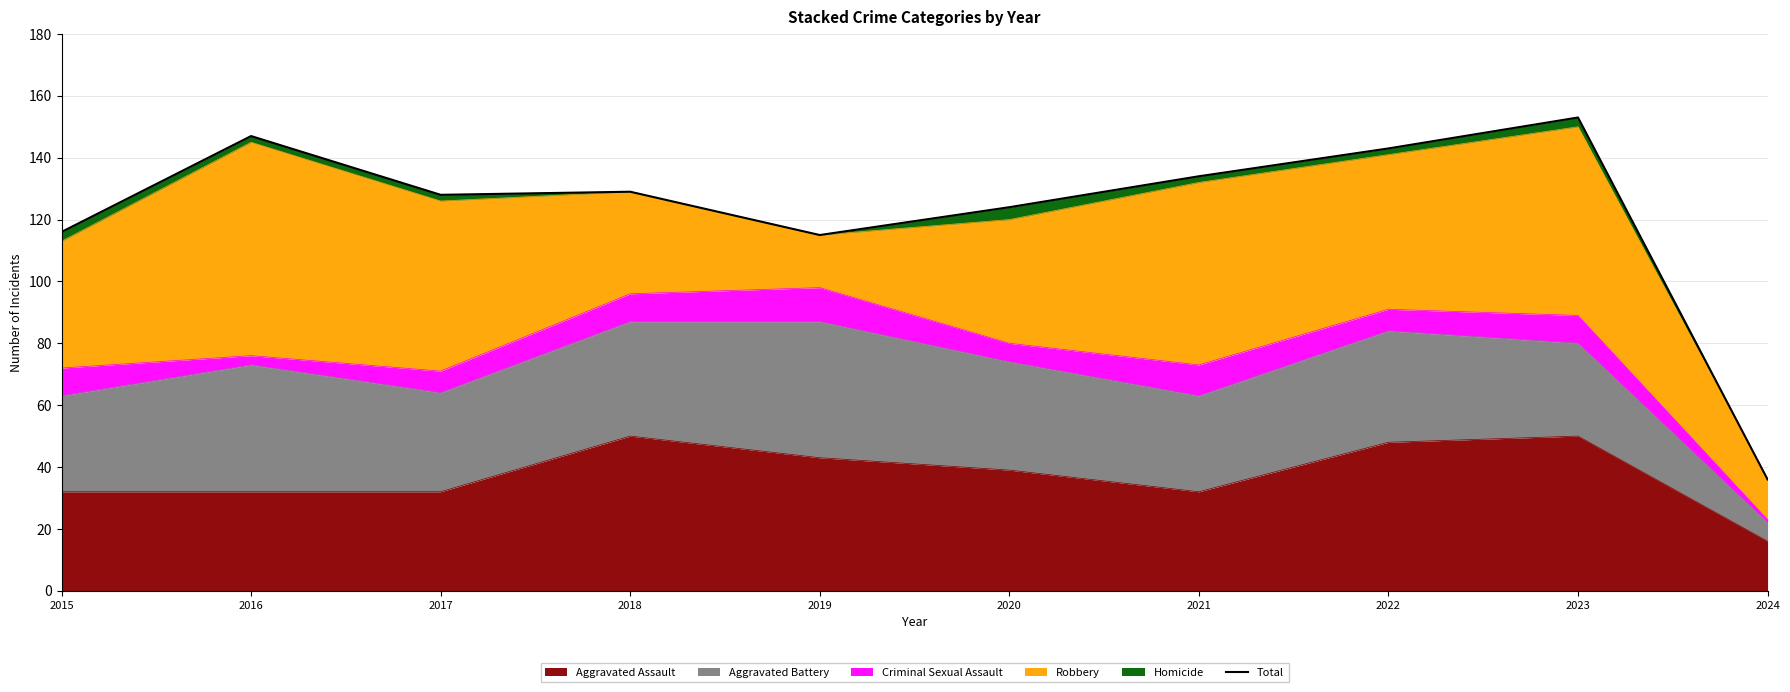

Reading right to left, what are all the values shown in this chart?

2024=36	2023=153	2022=143	2021=134	2020=124	2019=115	2018=129	2017=128	2016=147	2015=116